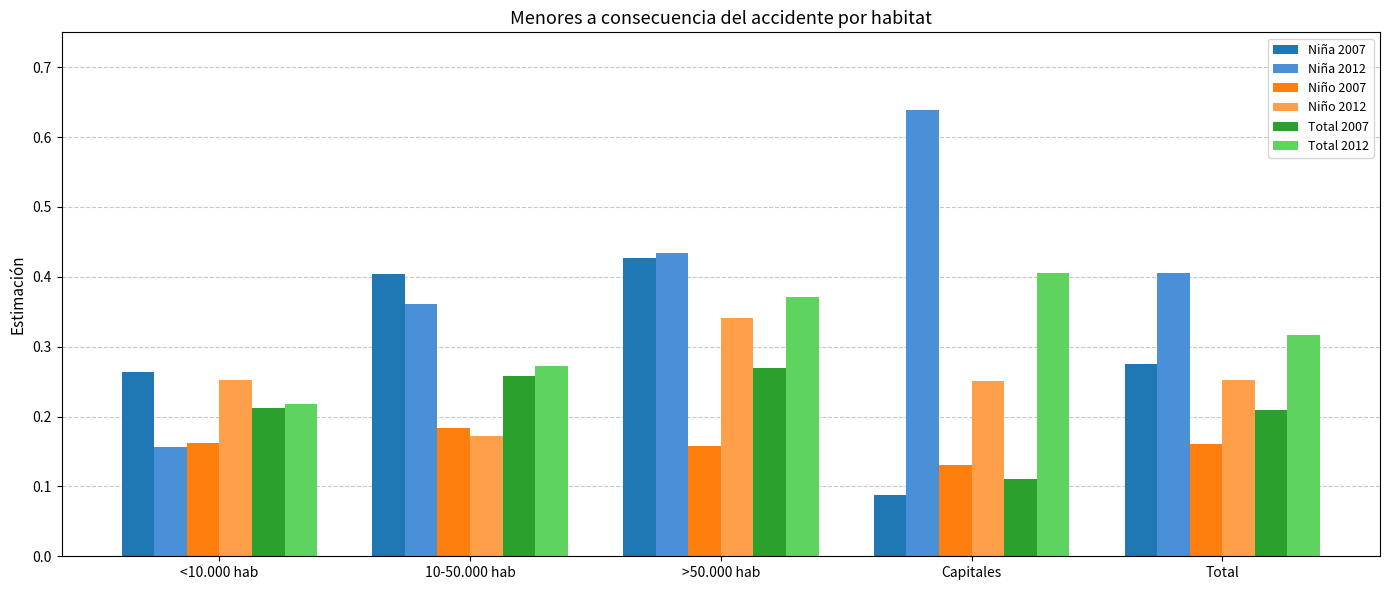

What is the label of the 2nd bar from the right?

Capitales